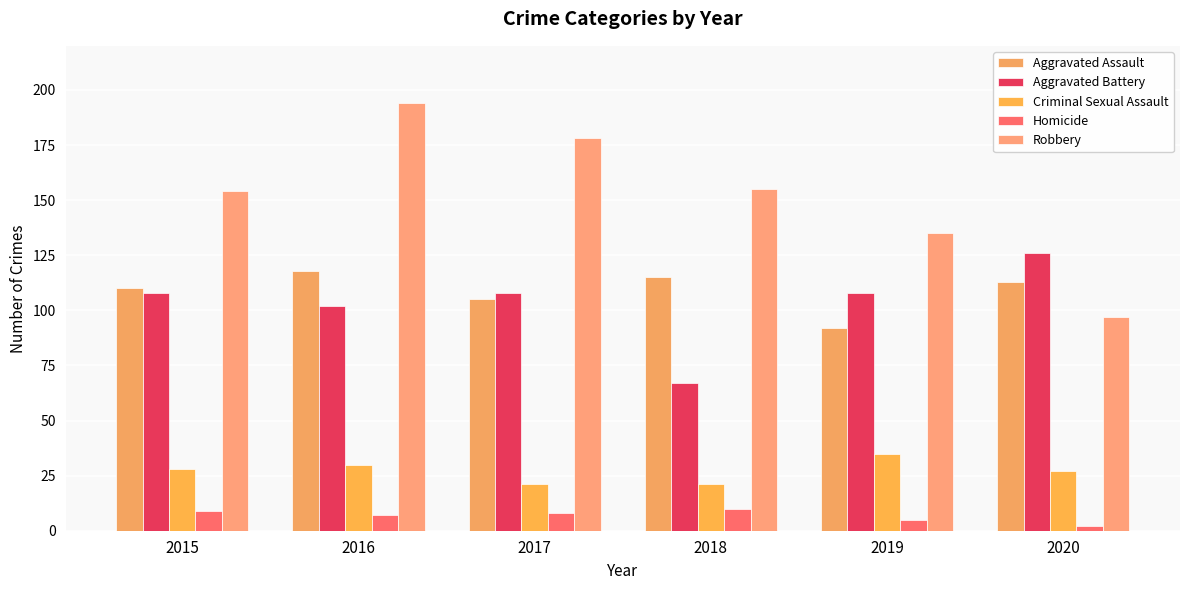

What is the difference between the maximum and minimum values in the Aggravated Assault series?

26